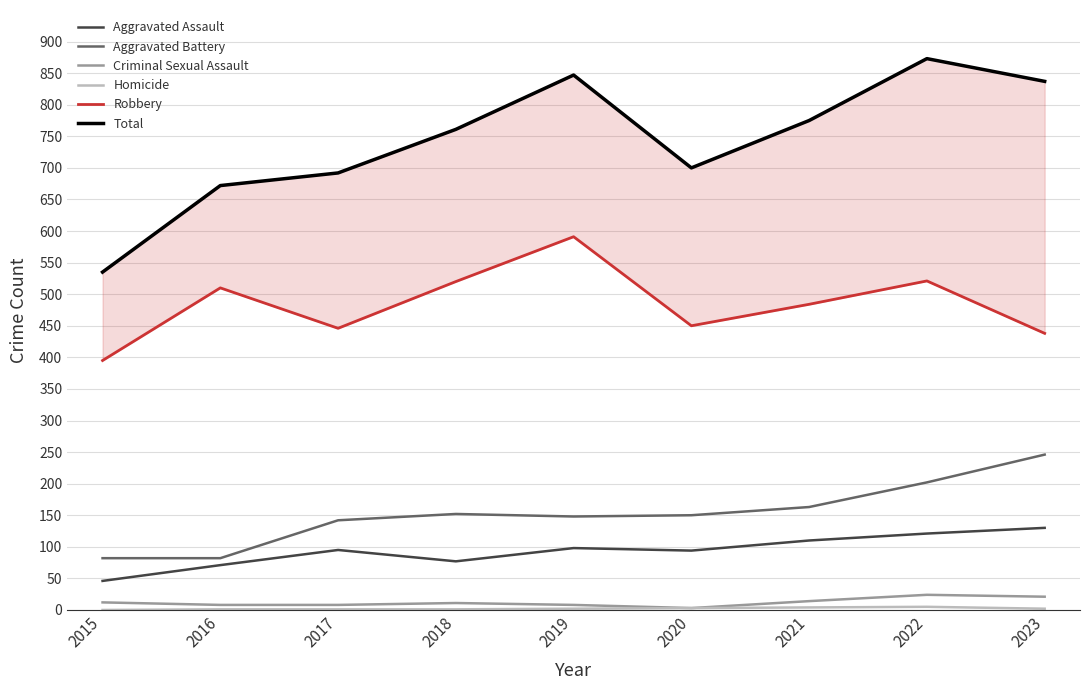

What is the sum of the Homicide values at 2022 and 2019?

7